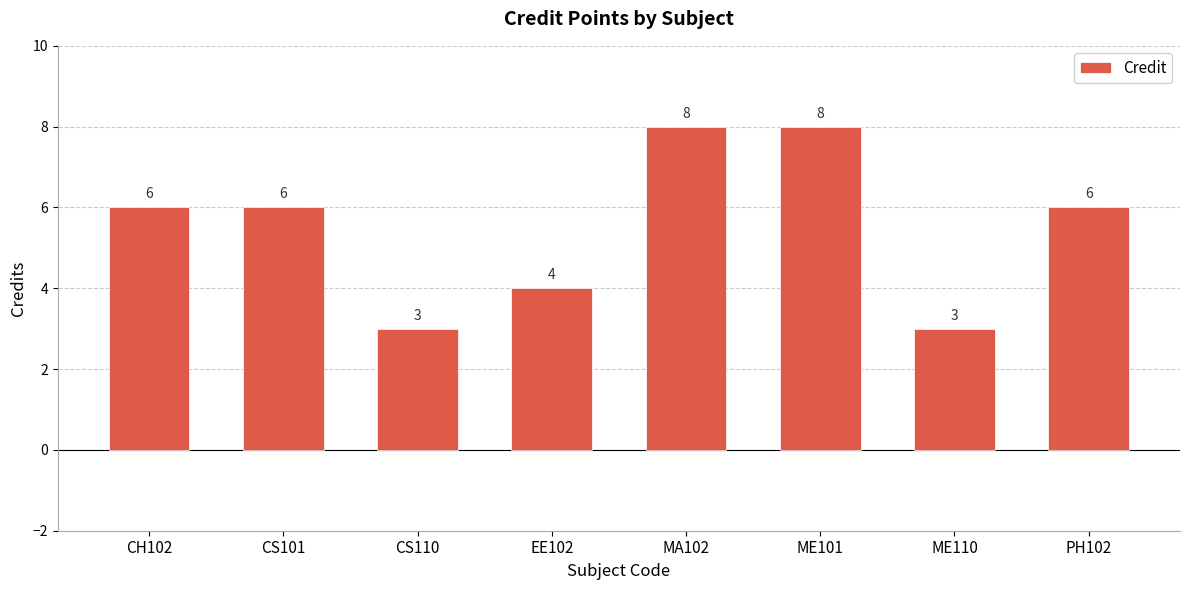

What is the sum of the values at ME110 and MA102?

11